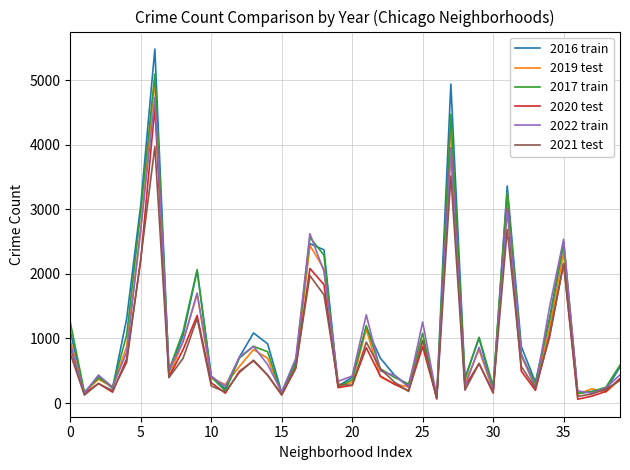

Which series has the largest range (max minus min)?

2016 train